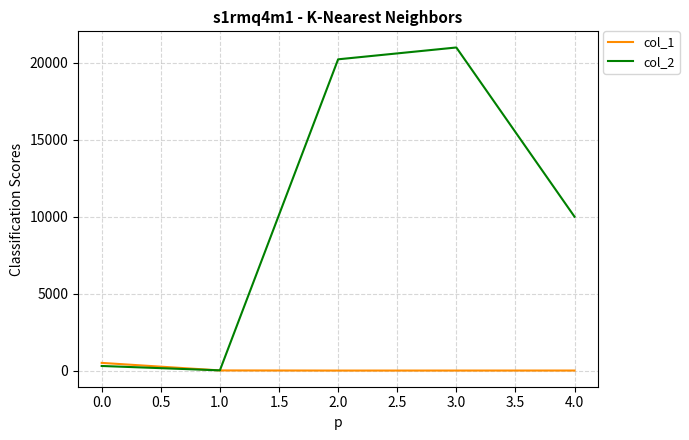

What are all the series names shown in the legend?

col_1, col_2